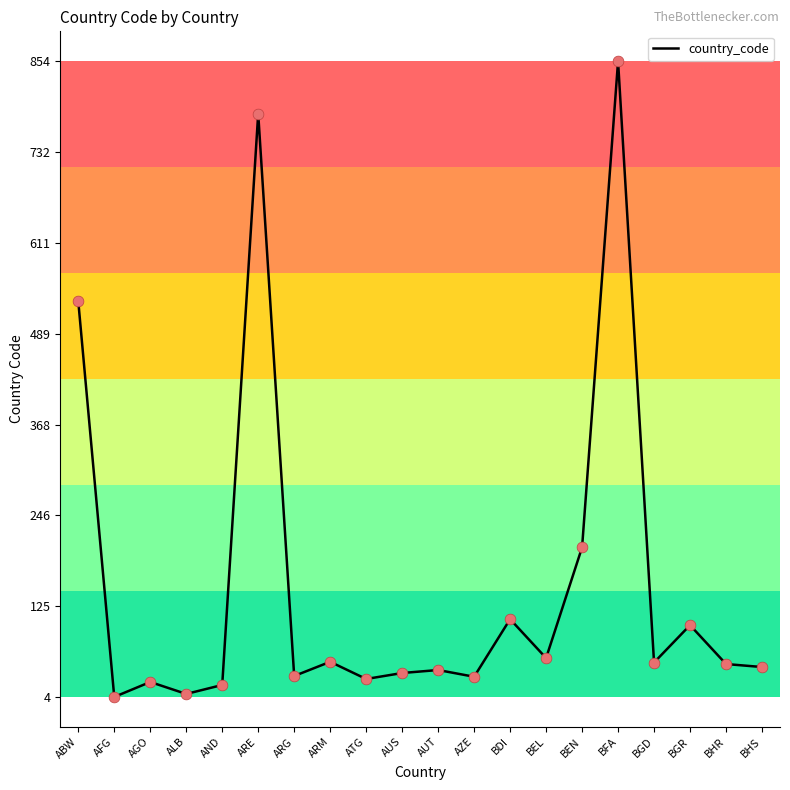

What is the change in value from ABW to BDI?

-425